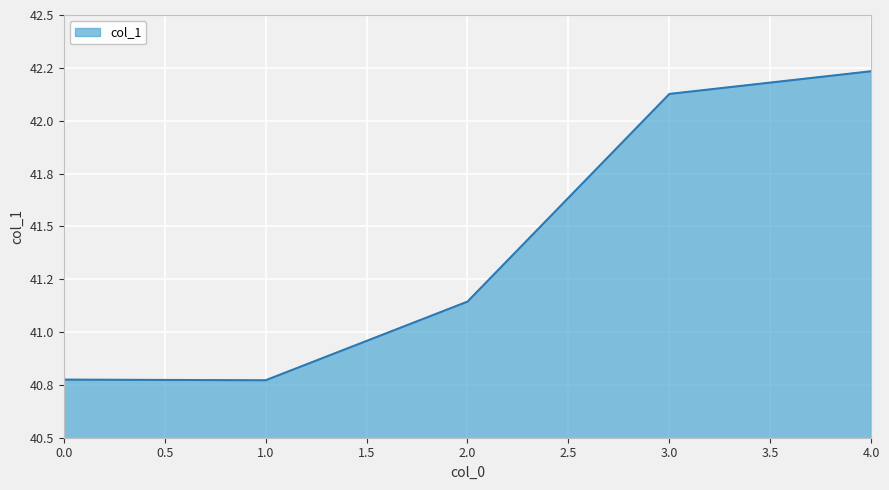

Where does the data first go above 41?

2